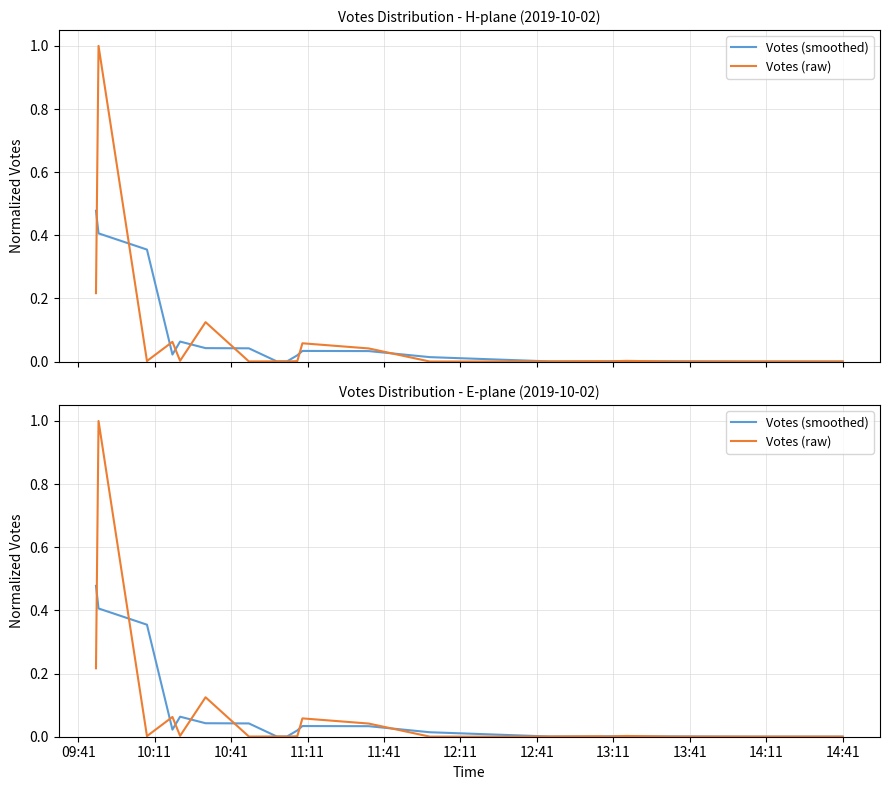

What is the average value of the Votes (smoothed) series?

0.1